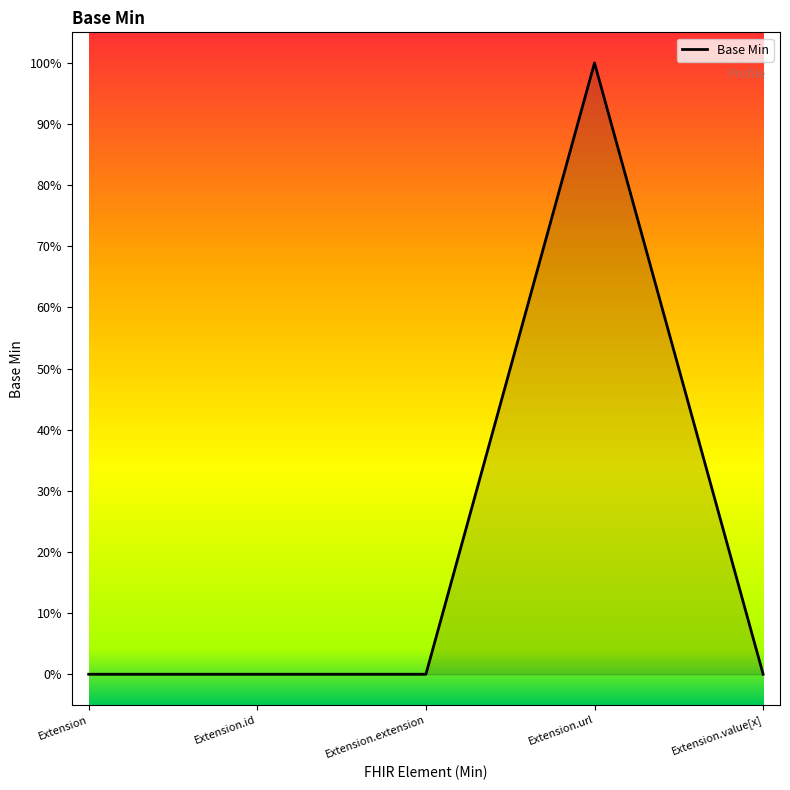

Does the chart display data point markers on the line(s)?

No